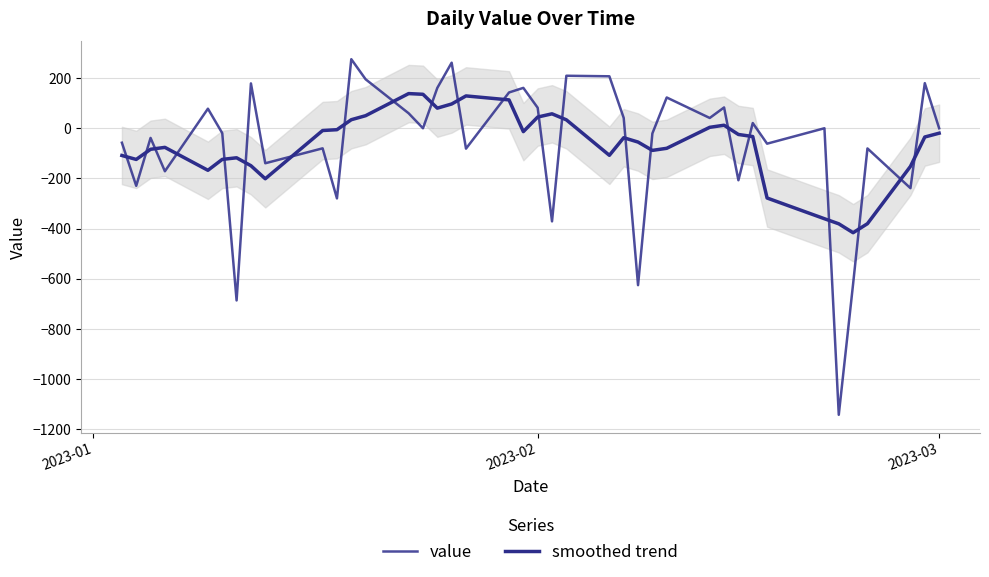

Reading left to right, list all the values displayed in this chart.

value: -57.6	-229.6	-38.6	-171.5	78.0	-19.5	-686.6	178.8	-139.6	-80.1	-279.7	275.4	195.2	59.7	0.0	160.9	261.4	-81.3	142.7	161.0	81.7	-371.3	209.3	207.2	41.2	-625.7	-20.6	122.7	41.0	82.9	-207.3	20.8	-61.5	0.0	-1142.6	-620.5	-80.5	-238.9	179.8	0.0
smoothed trend: -108.6	-124.3	-83.9	-76.2	-167.6	-124.2	-117.8	-149.4	-201.4	-9.0	-5.8	34.1	50.1	138.2	135.4	80.1	96.7	128.9	113.1	-13.5	44.7	57.6	33.6	-107.9	-37.7	-55.1	-88.3	-79.9	3.7	12.0	-24.8	-33.0	-278.1	-360.8	-381.0	-416.5	-380.6	-152.0	-34.9	-19.7